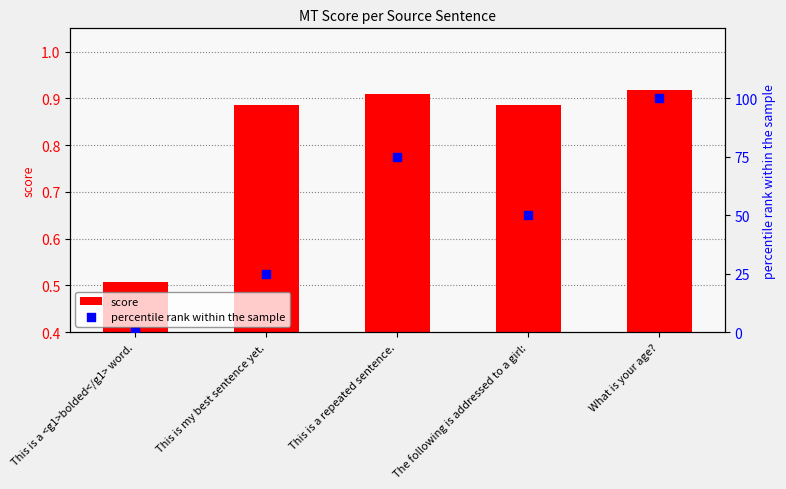

What are all the series names shown in the legend?

score, percentile rank within the sample